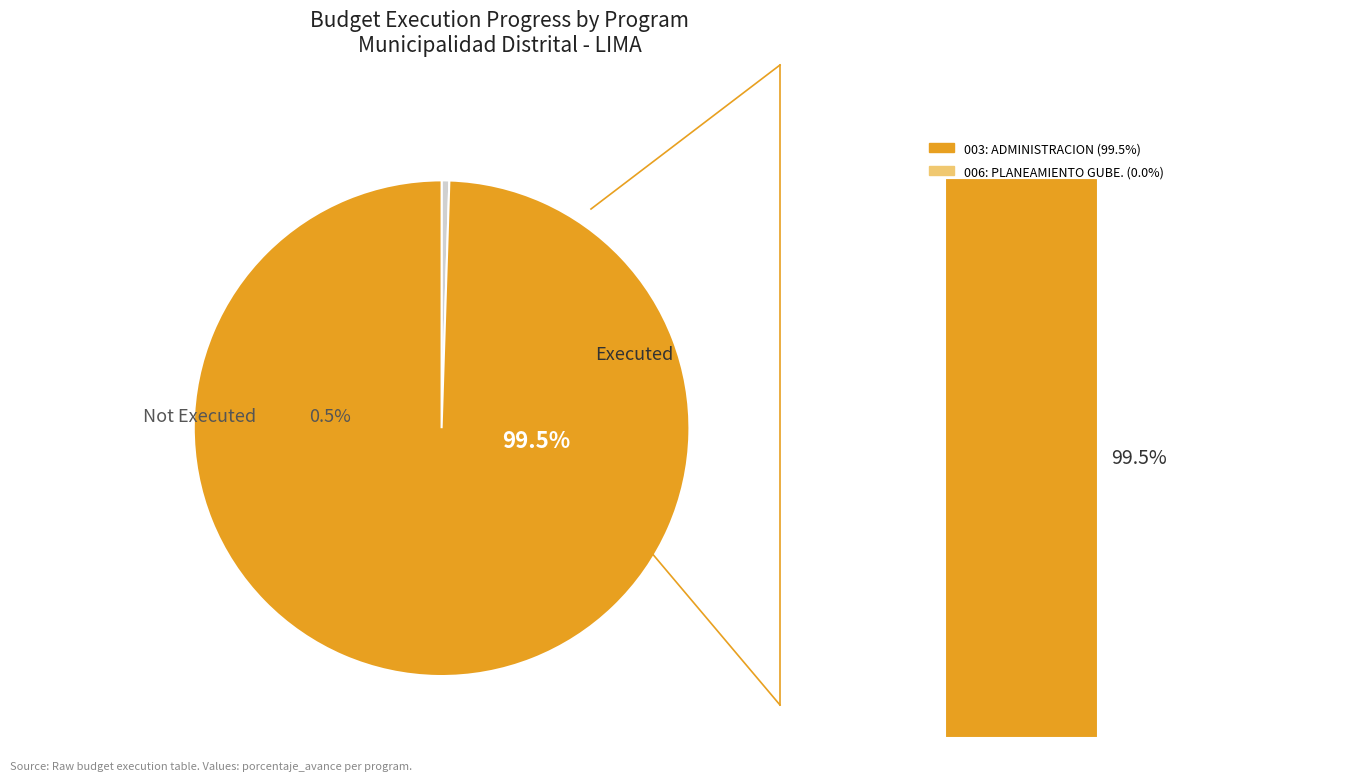

Rank the categories by value from highest to lowest.

003: ADMINISTRACION, 006: PLANEAMIENTO GUBERNAMENTAL